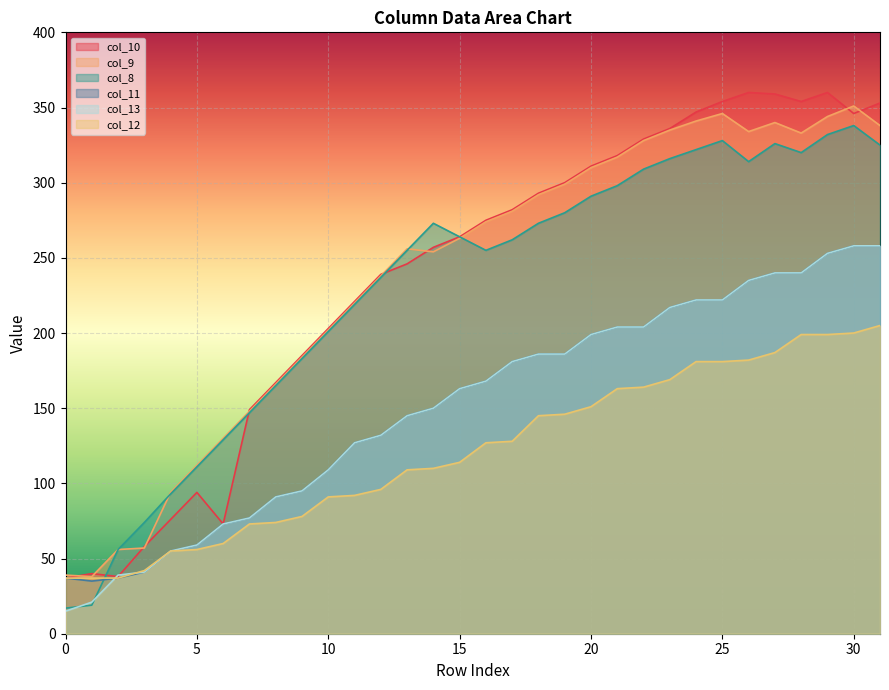

The value of col_8 at 20 is 185. True or false?

False